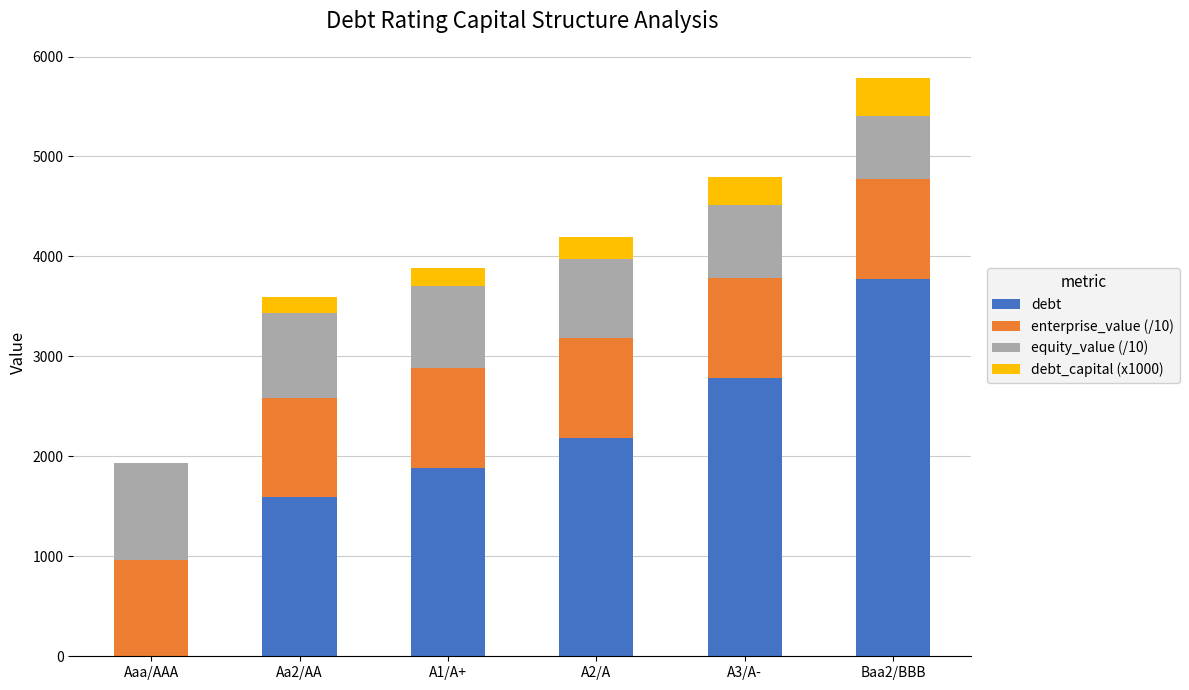

Reading left to right, what are the values for debt?

Aaa/AAA=0.0	Aa2/AA=1588.7	A1/A+=1886.6	A2/A=2184.5	A3/A-=2780.3	Baa2/BBB=3773.2